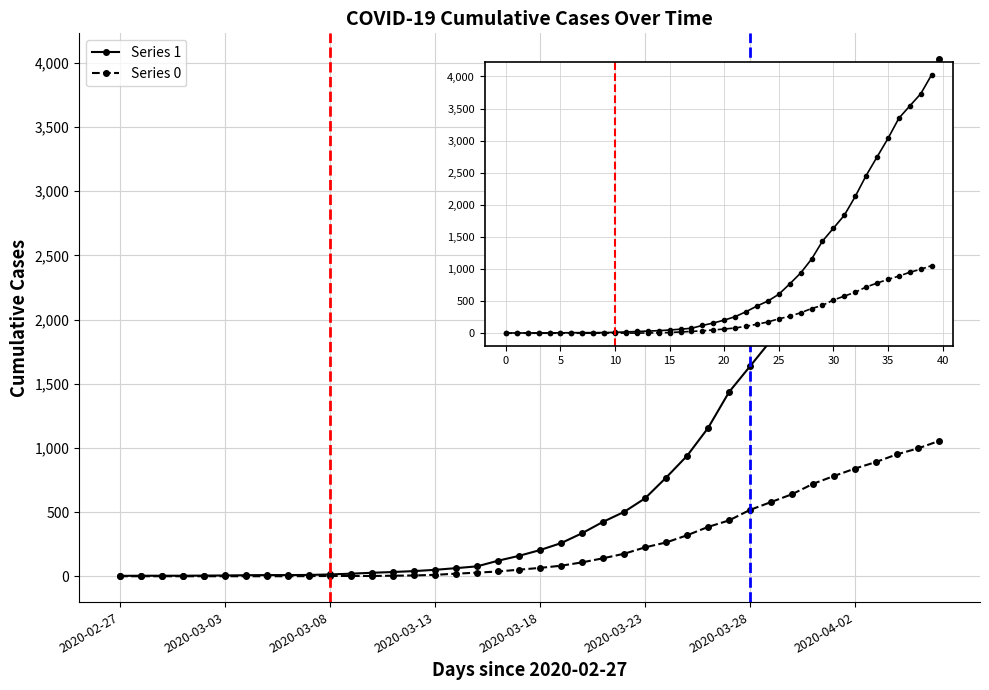

How many lines are shown in the chart?

2